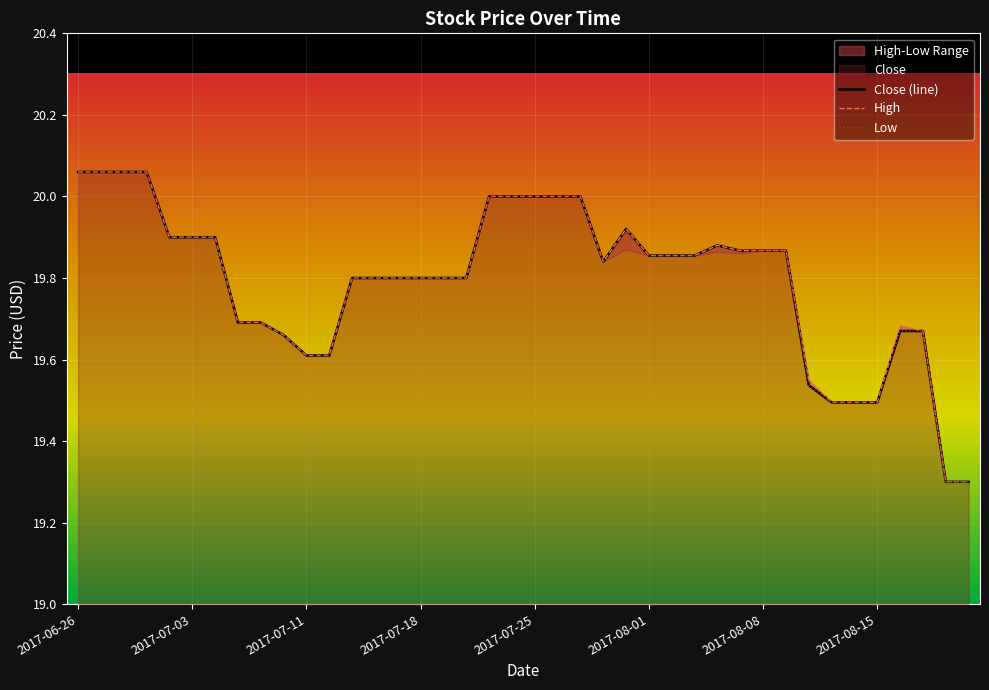

What is the average value of the Low series?

19.8